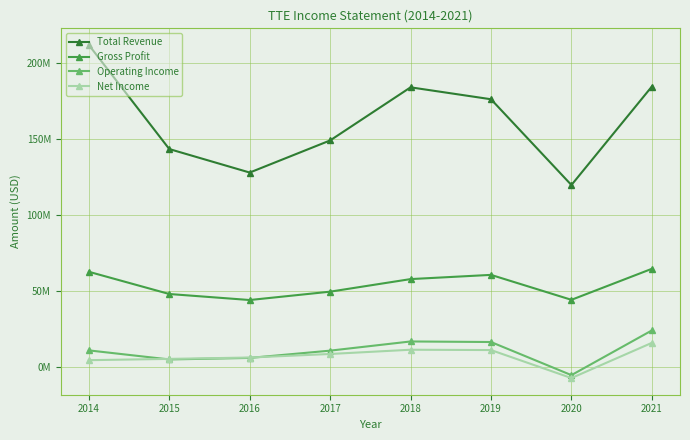

Does the chart have visible grid lines?

Yes